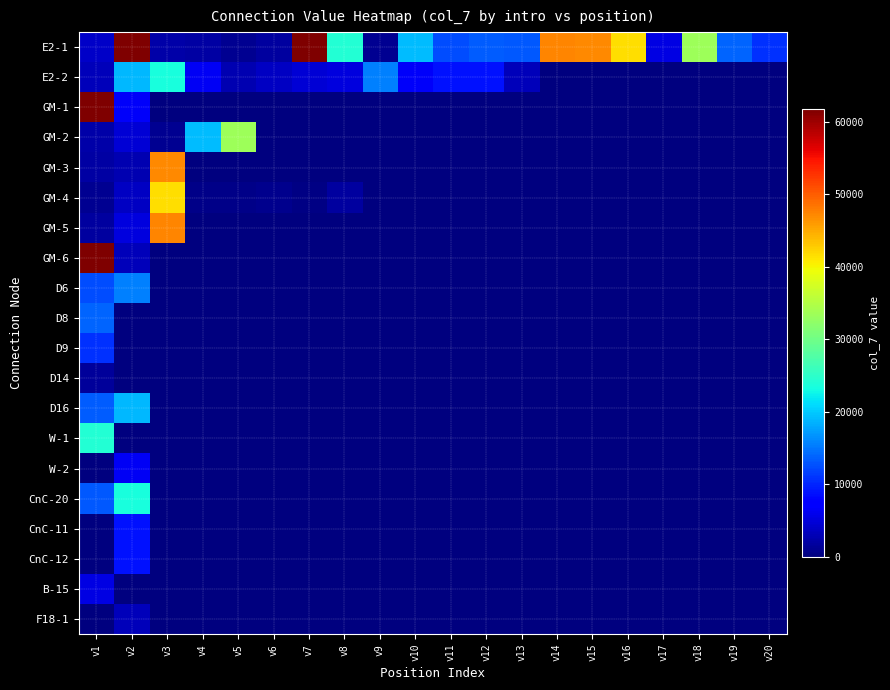

At which category does the chart reach its minimum across all series?

v14